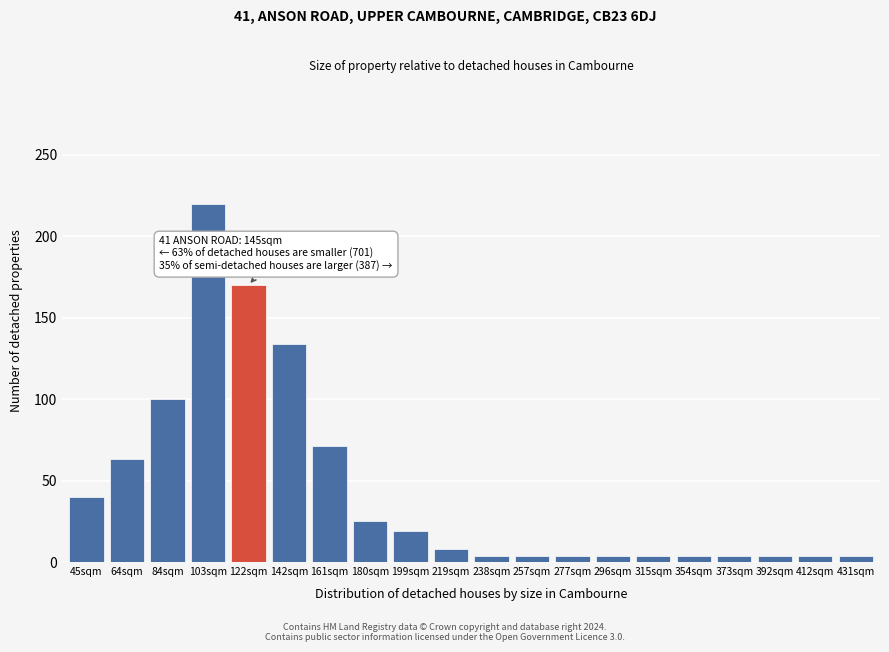

Reading left to right, transcribe all the data shown in this chart.

45sqm=40	64sqm=63	84sqm=100	103sqm=220	122sqm=170	142sqm=134	161sqm=71	180sqm=25	199sqm=19	219sqm=8	238sqm=4	257sqm=4	277sqm=4	296sqm=4	315sqm=4	354sqm=4	373sqm=4	392sqm=4	412sqm=4	431sqm=4